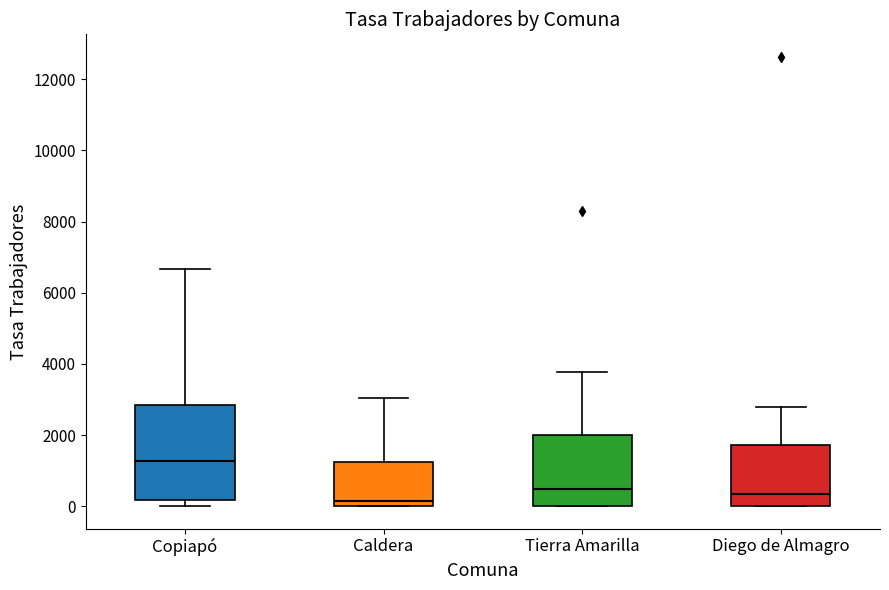

Reading left to right, transcribe this box plot: for each box, give where its median line is, the range the box spans, and where its two whiskers end, as read against the y-axis. The values are not printed on the chart, so give them approximately, as read against the axis.

Copiapó: median 1200, box 200 to 2800, whiskers 0 to 6600
Caldera: median 200, box 0 to 1200, whiskers 0 to 3000
Tierra Amarilla: median 400, box 0 to 2000, whiskers 0 to 3800
Diego de Almagro: median 400, box 0 to 1800, whiskers 0 to 2800